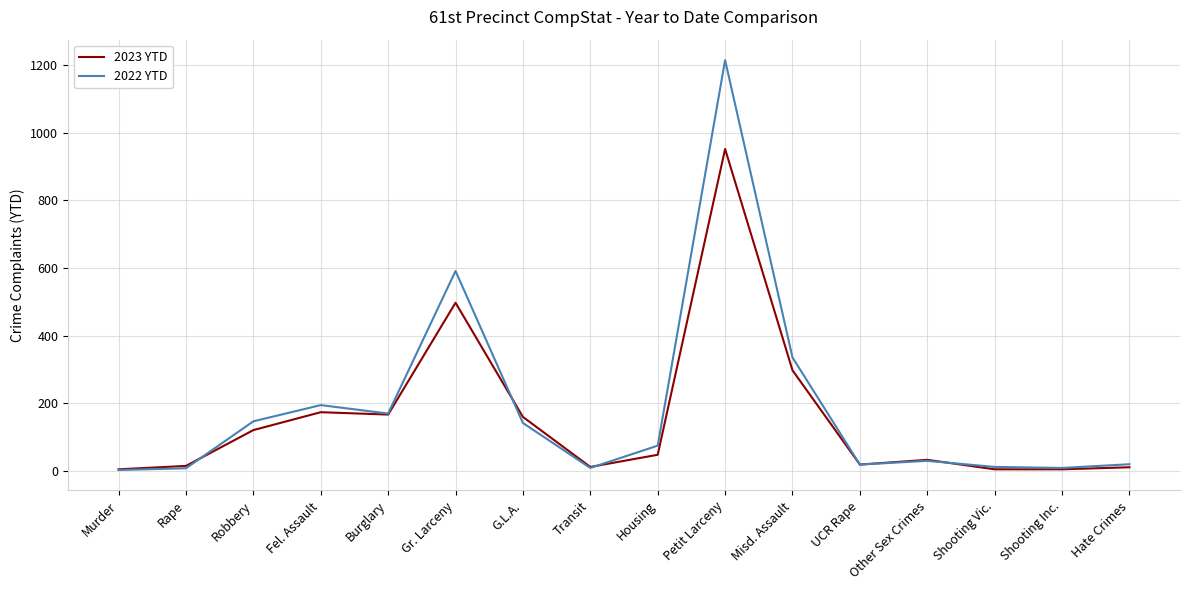

True or false: 2023 YTD and 2022 YTD intersect in this chart.

True